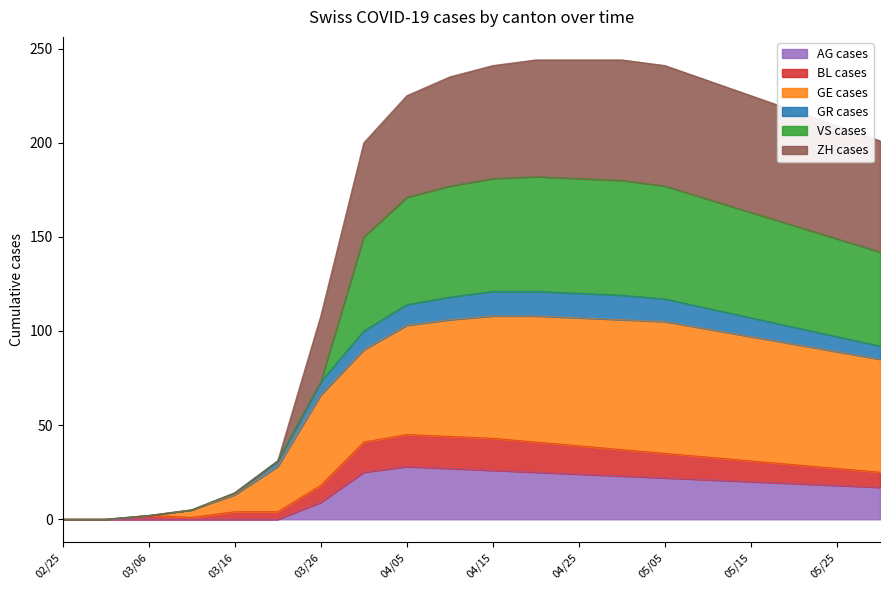

What is the highest value of the AG cases series?

28